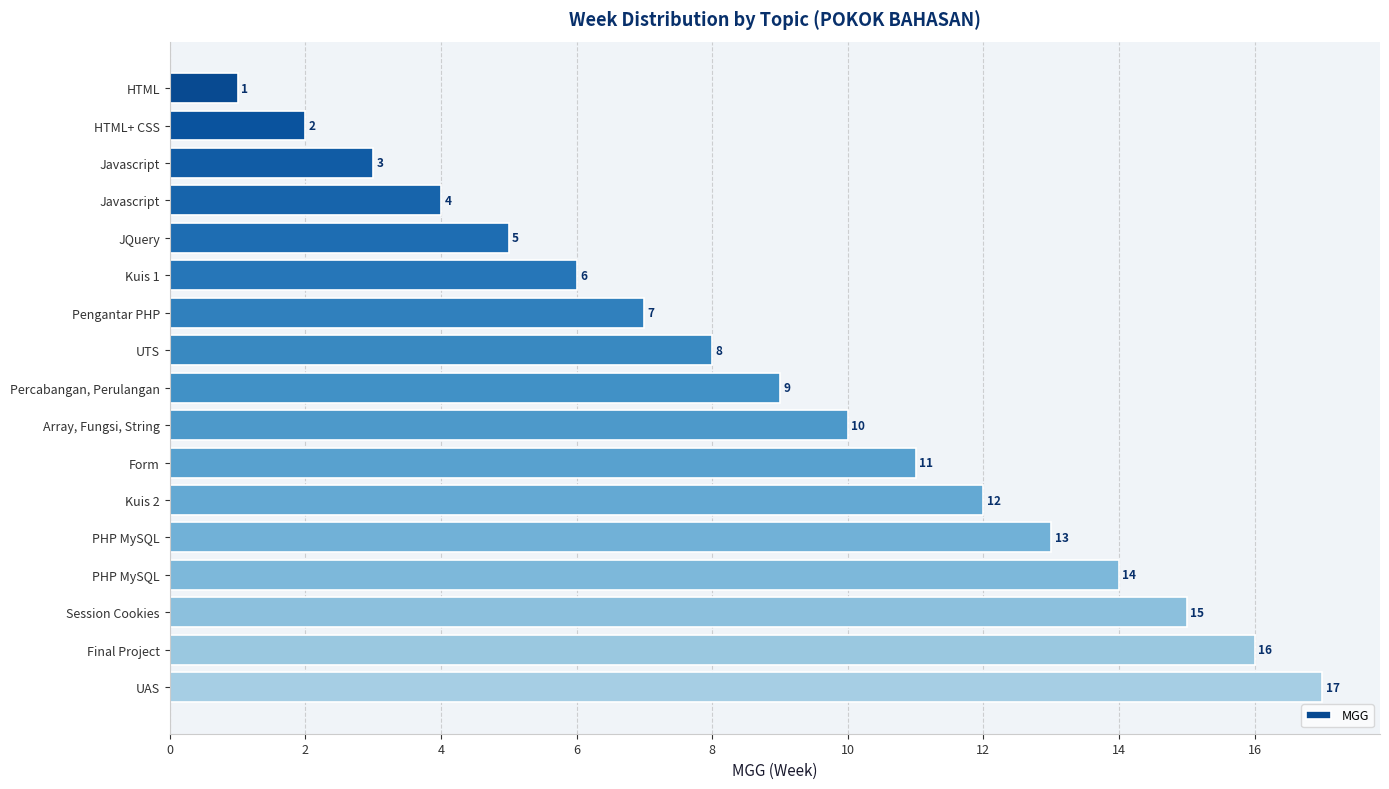

Does the chart contain stacked bars?

No